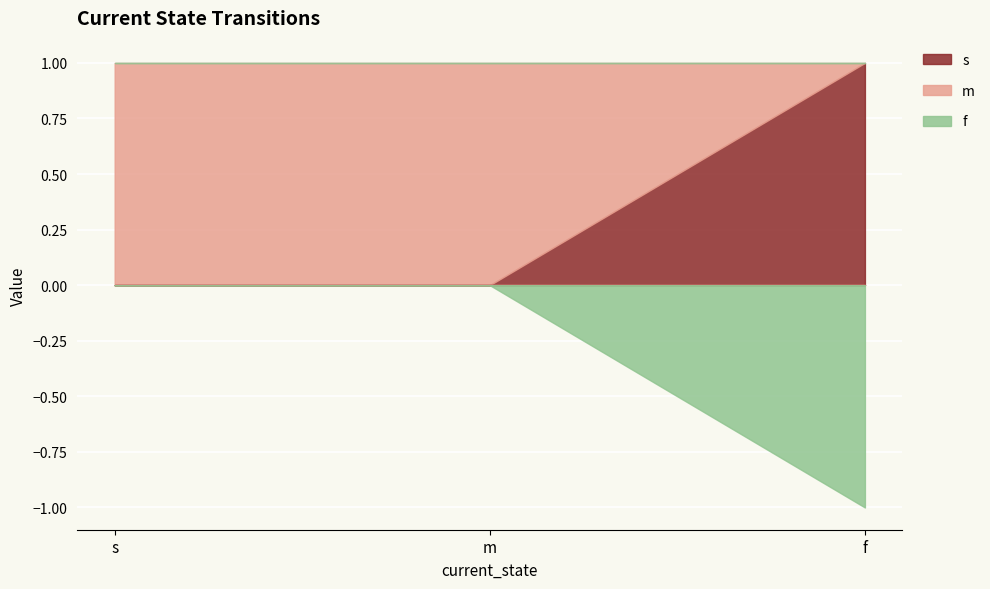

Does the chart display data point markers on the line(s)?

No